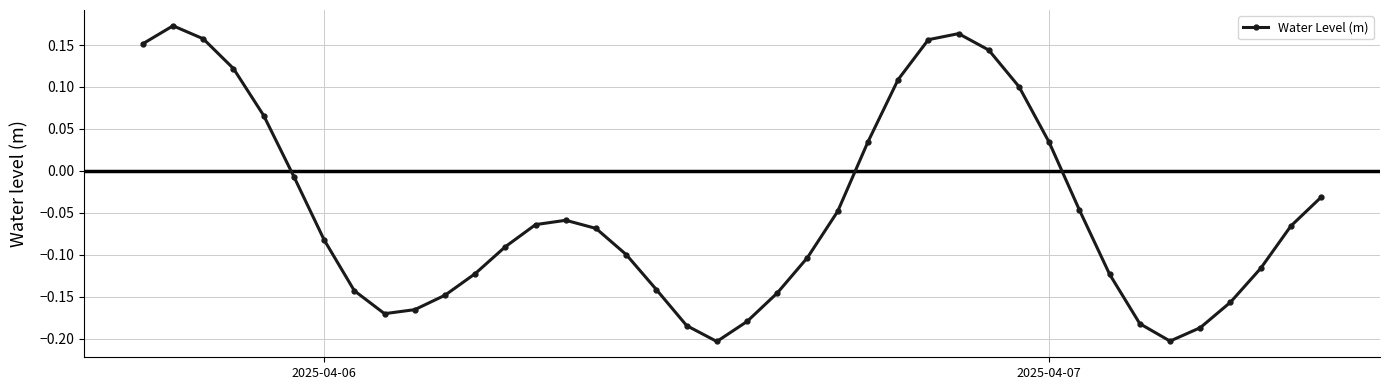

True or false: there are more than 2 points higher than both neighbors.

True